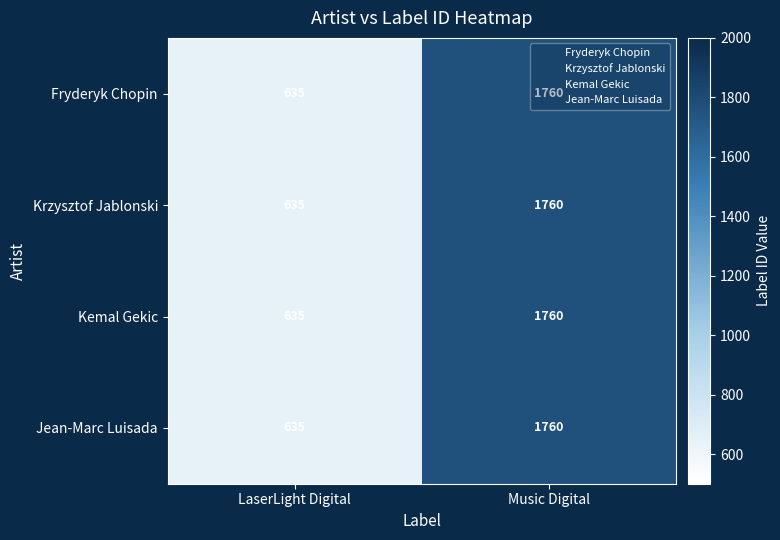

What is the difference between the Fryderyk Chopin values at LaserLight Digital and Music Digital?

1125